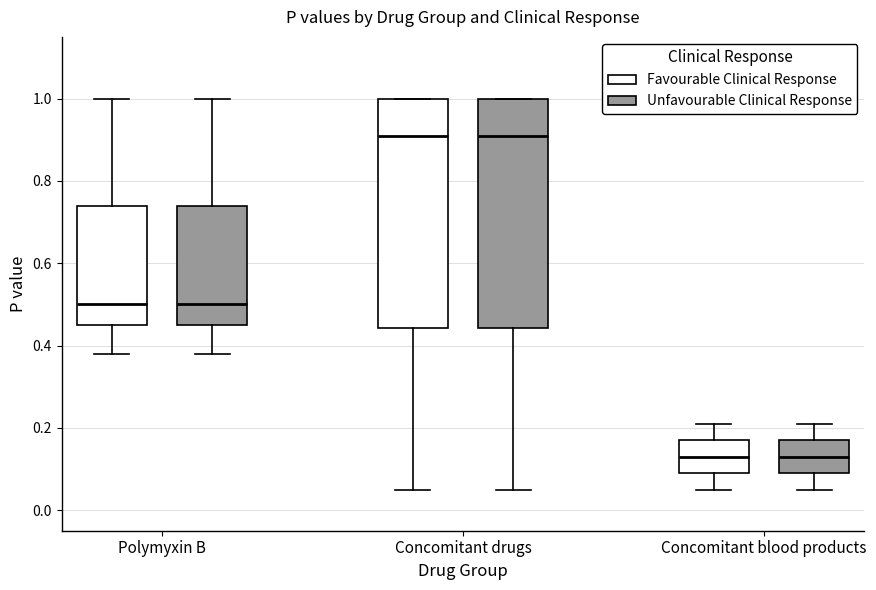

Where is the upper edge of the box for Concomitant drugs (Favourable Clinical Response) on the y-axis? The values are not printed on the chart, so give them approximately, as read against the axis.

1.00